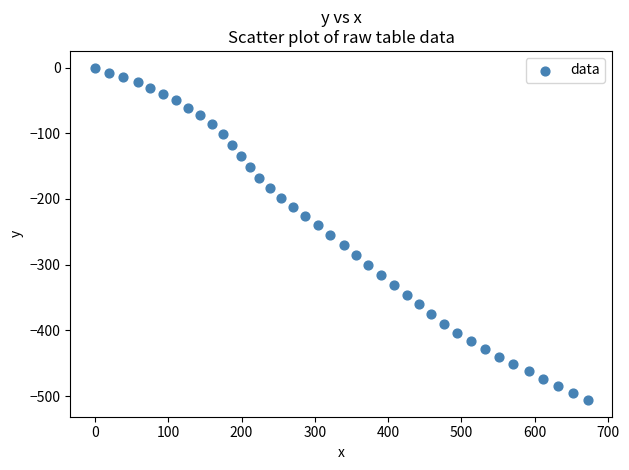

What is the range of X values (max minus min)?

672.0